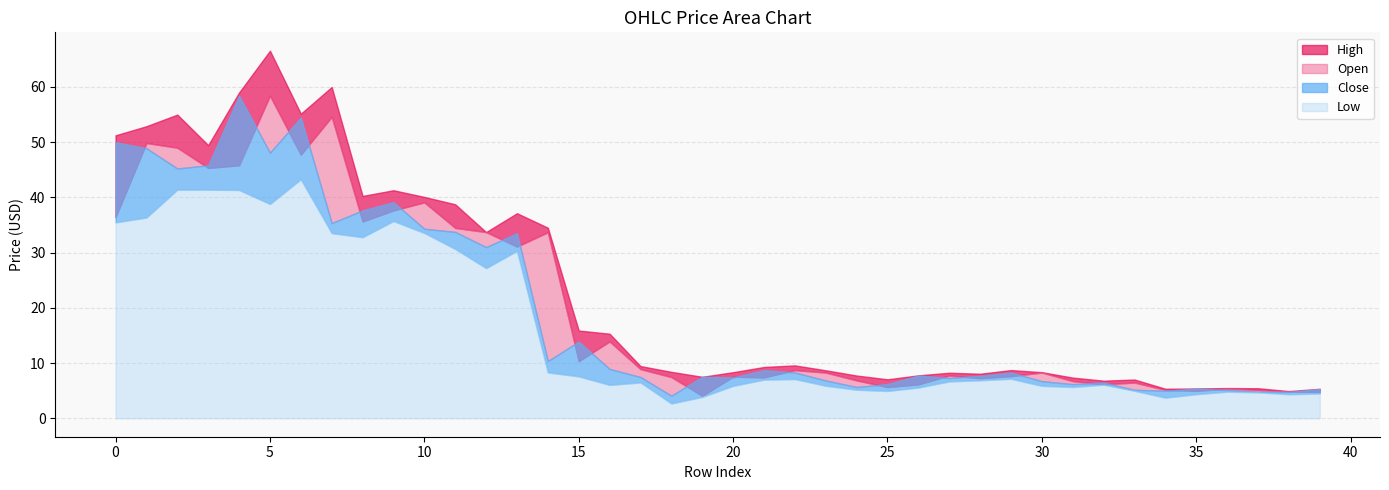

Is it true that High equals 3.8 at 18?

False